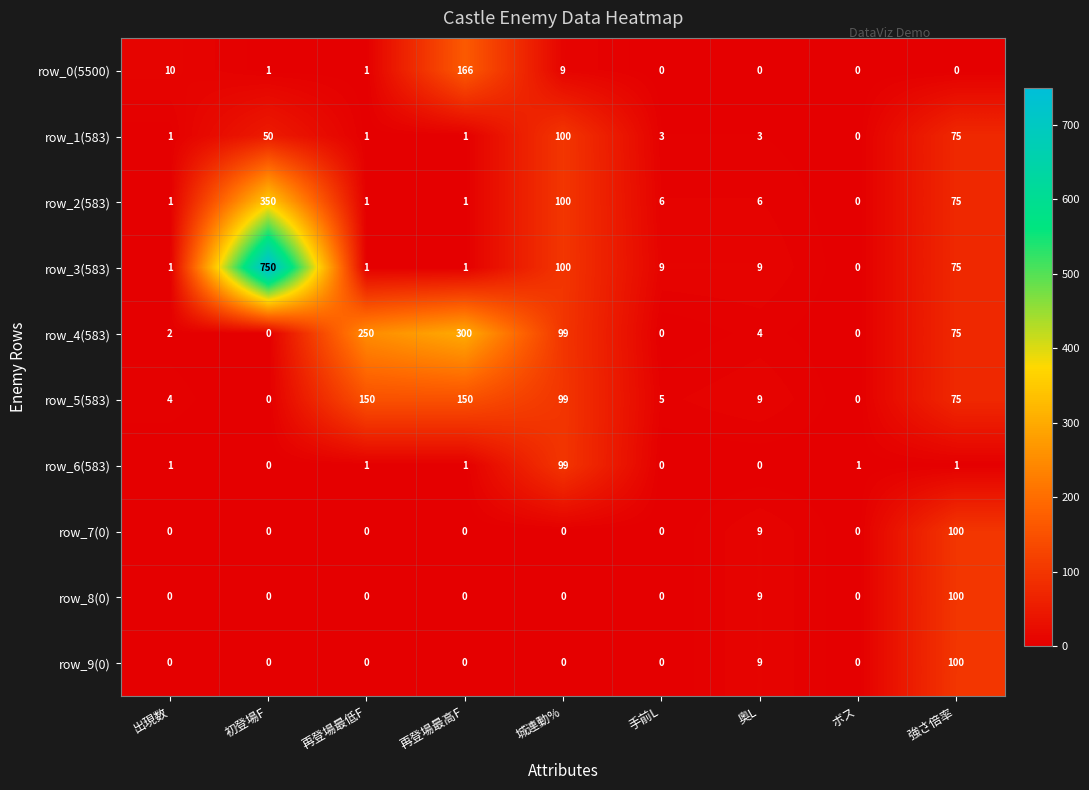

What is the spread (max minus min) of values at 奥L?

9